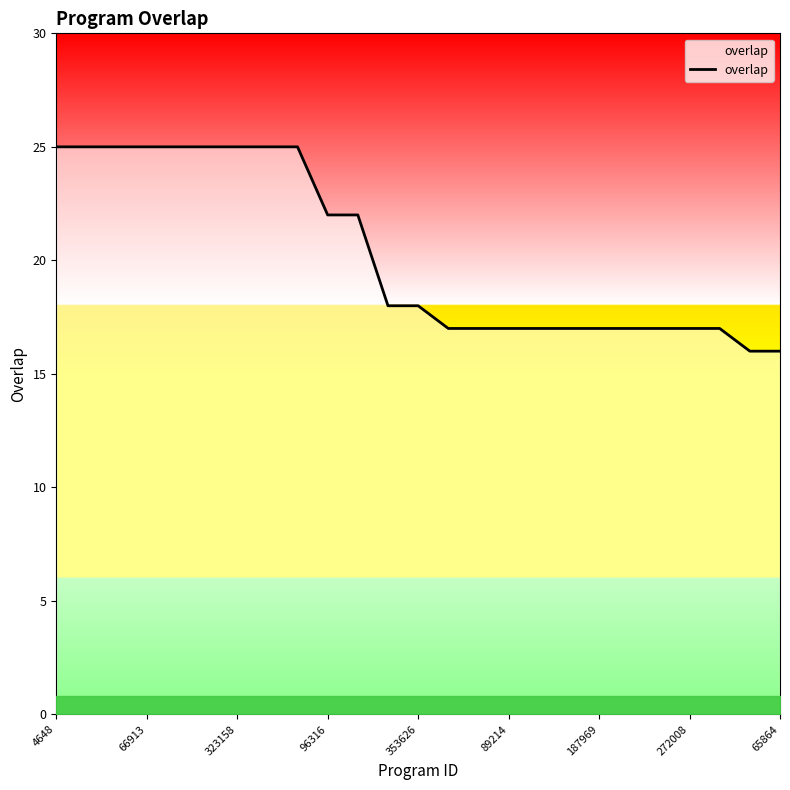

Which category has the highest value across all series?

4648